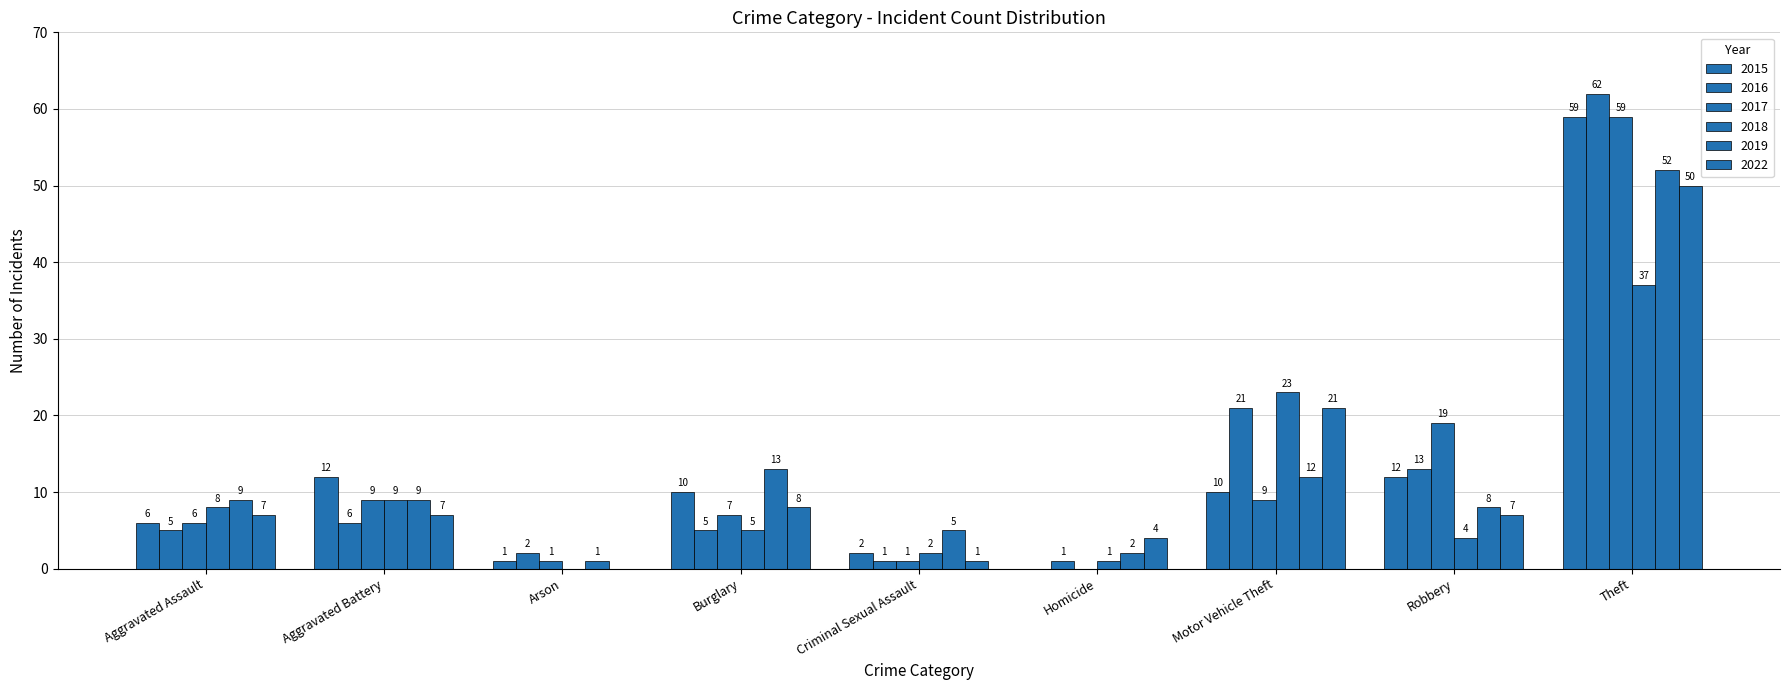

Is the value of 2018 at Motor Vehicle Theft greater than the value of 2022 at Burglary?

Yes